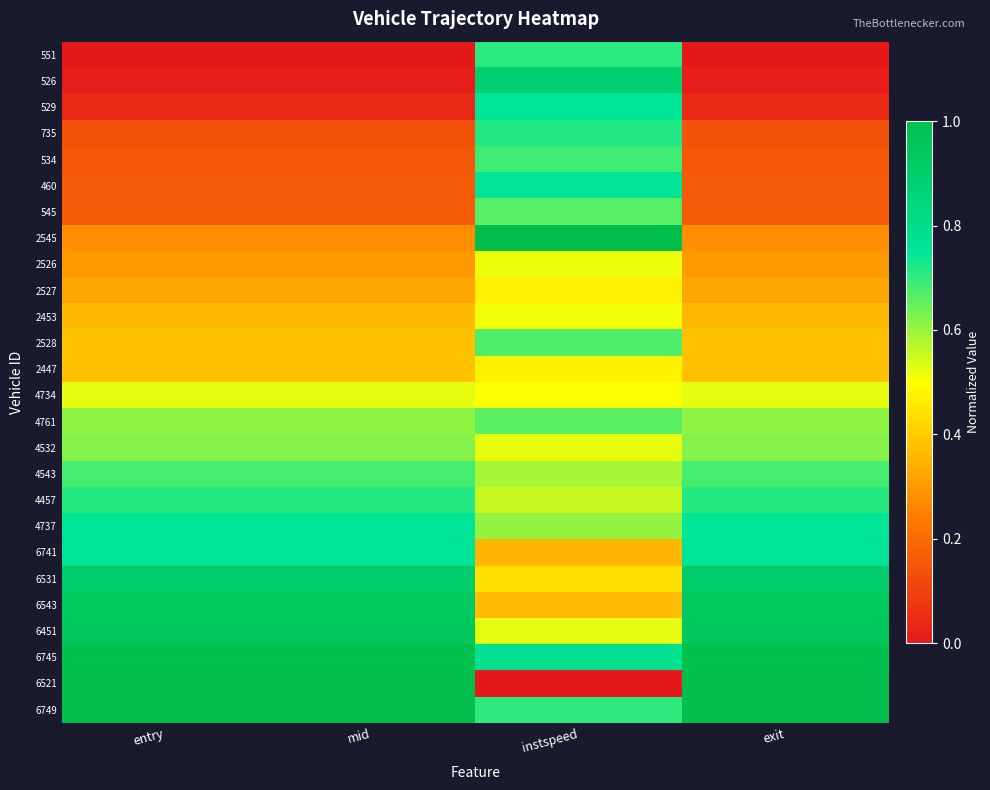

Reading left to right, transcribe all the data shown in this chart.

551: entry=0.0	mid=0.0	instspeed=0.7	exit=0.0
526: entry=0.0	mid=0.0	instspeed=0.9	exit=0.0
529: entry=0.0	mid=0.0	instspeed=0.8	exit=0.0
735: entry=0.1	mid=0.1	instspeed=0.7	exit=0.1
534: entry=0.2	mid=0.2	instspeed=0.7	exit=0.2
460: entry=0.2	mid=0.2	instspeed=0.7	exit=0.2
545: entry=0.2	mid=0.2	instspeed=0.7	exit=0.2
2545: entry=0.3	mid=0.3	instspeed=1.0	exit=0.3
2526: entry=0.3	mid=0.3	instspeed=0.5	exit=0.3
2527: entry=0.3	mid=0.3	instspeed=0.5	exit=0.3
2453: entry=0.4	mid=0.4	instspeed=0.5	exit=0.4
2528: entry=0.4	mid=0.4	instspeed=0.7	exit=0.4
2447: entry=0.4	mid=0.4	instspeed=0.5	exit=0.4
4734: entry=0.5	mid=0.5	instspeed=0.5	exit=0.5
4761: entry=0.6	mid=0.6	instspeed=0.7	exit=0.6
4532: entry=0.6	mid=0.6	instspeed=0.5	exit=0.6
4543: entry=0.7	mid=0.7	instspeed=0.6	exit=0.7
4457: entry=0.7	mid=0.7	instspeed=0.6	exit=0.7
4737: entry=0.7	mid=0.7	instspeed=0.6	exit=0.7
6741: entry=0.8	mid=0.8	instspeed=0.4	exit=0.8
6531: entry=0.9	mid=0.9	instspeed=0.4	exit=0.9
6543: entry=0.9	mid=0.9	instspeed=0.4	exit=0.9
6451: entry=0.9	mid=0.9	instspeed=0.5	exit=0.9
6745: entry=1.0	mid=1.0	instspeed=0.8	exit=1.0
6521: entry=1.0	mid=1.0	instspeed=0.0	exit=1.0
6749: entry=1.0	mid=1.0	instspeed=0.7	exit=1.0